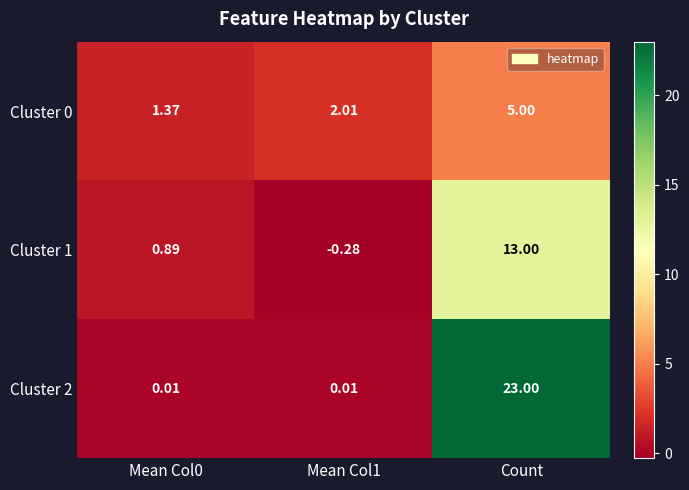

At how many categories does at least one series exceed 17?

1